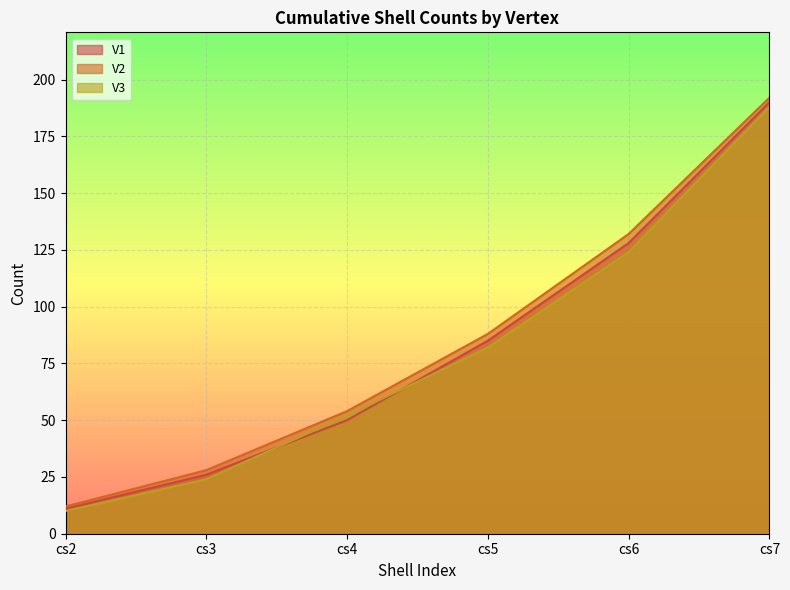

Which category has the lowest value in the V3 series?

cs2